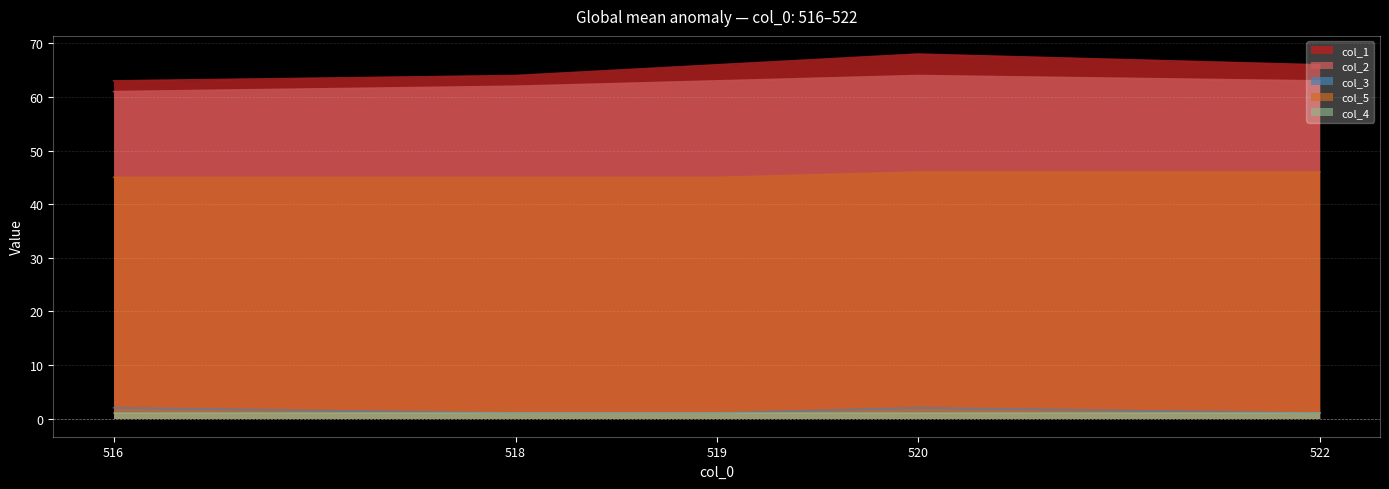

True or false: col_1 and col_5 intersect in this chart.

False